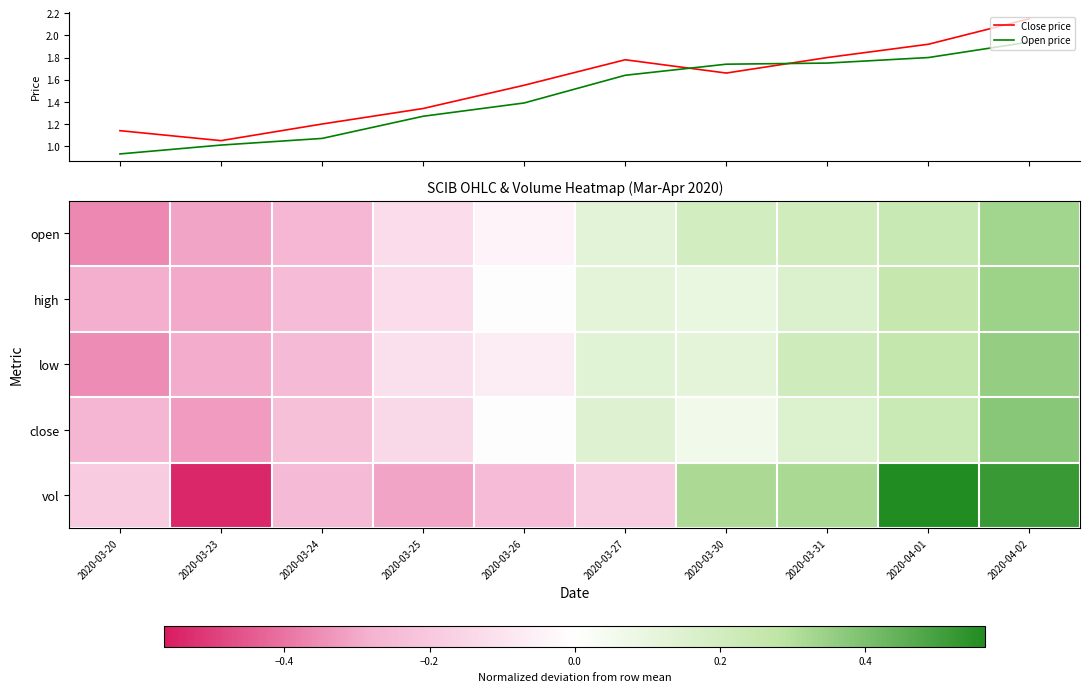

Reading left to right, list all the values displayed in this chart.

Close price: 1.1	1.1	1.2	1.3	1.6	1.8	1.7	1.8	1.9	2.1
Open price: 0.9	1.0	1.1	1.3	1.4	1.6	1.7	1.8	1.8	1.9
open: -0.4	-0.3	-0.3	-0.1	-0.0	0.1	0.2	0.2	0.2	0.3
high: -0.3	-0.3	-0.2	-0.1	-0.0	0.1	0.1	0.2	0.2	0.3
low: -0.4	-0.3	-0.3	-0.1	-0.1	0.1	0.1	0.2	0.3	0.4
close: -0.3	-0.3	-0.2	-0.1	-0.0	0.1	0.1	0.2	0.2	0.4
vol: -0.2	-0.5	-0.3	-0.3	-0.2	-0.2	0.3	0.3	0.6	0.5